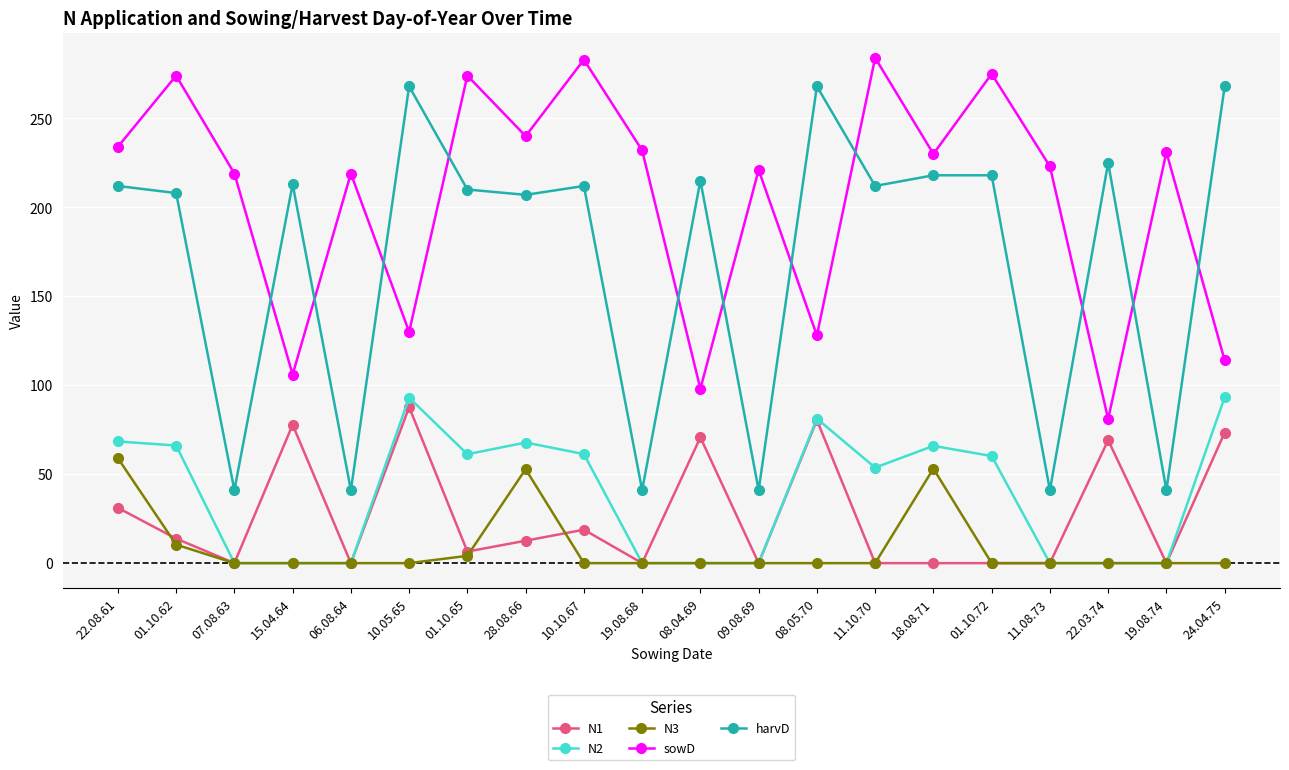

The N3 series shows 0.0 at 22.03.74. True or false?

True